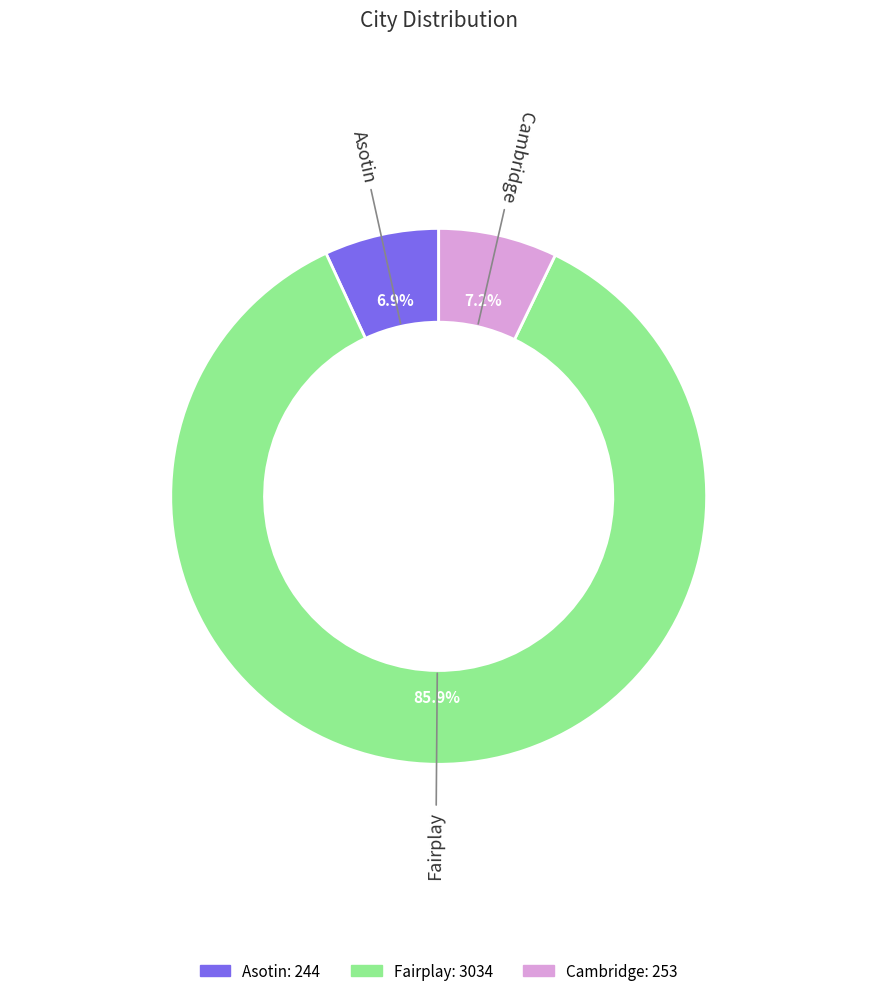

To the nearest percent, what is the difference between the Asotin and Fairplay slice percentages?

79%